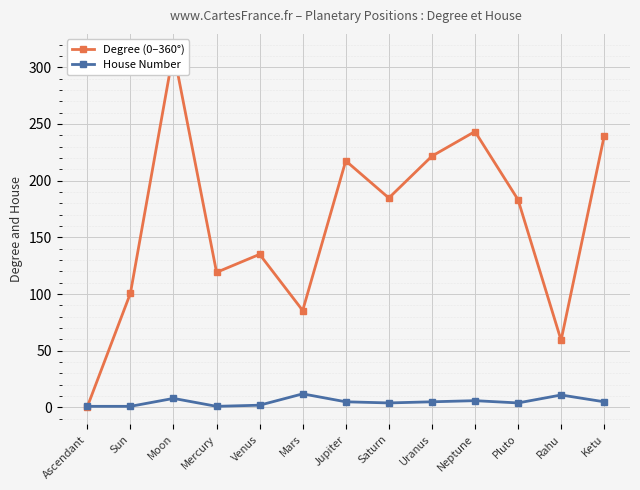

List the series in order of their overall mean, highest first.

Degree (0–360°), House Number